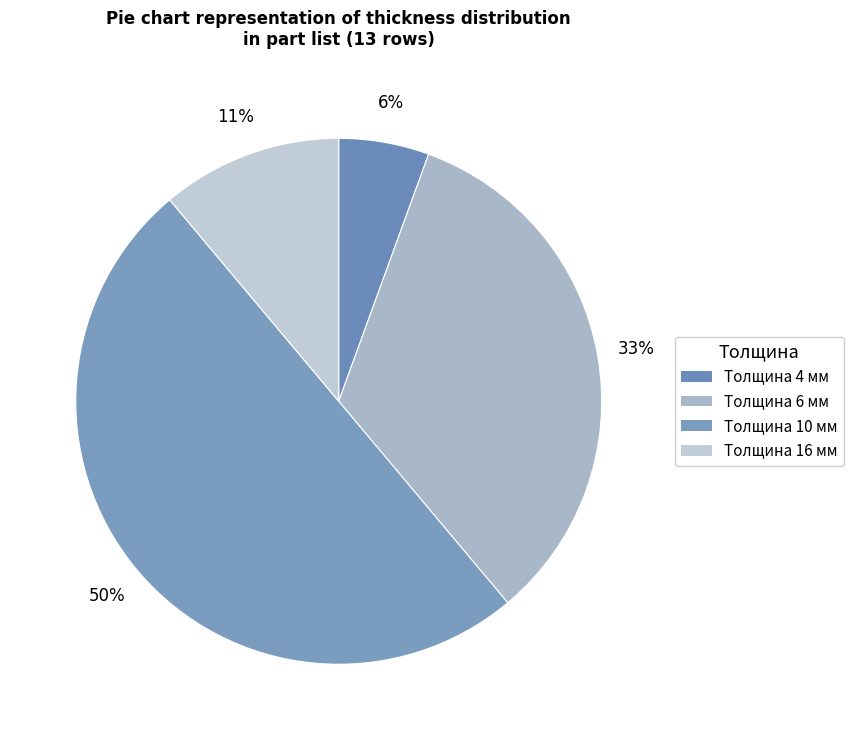

How many segments does this pie chart have?

4